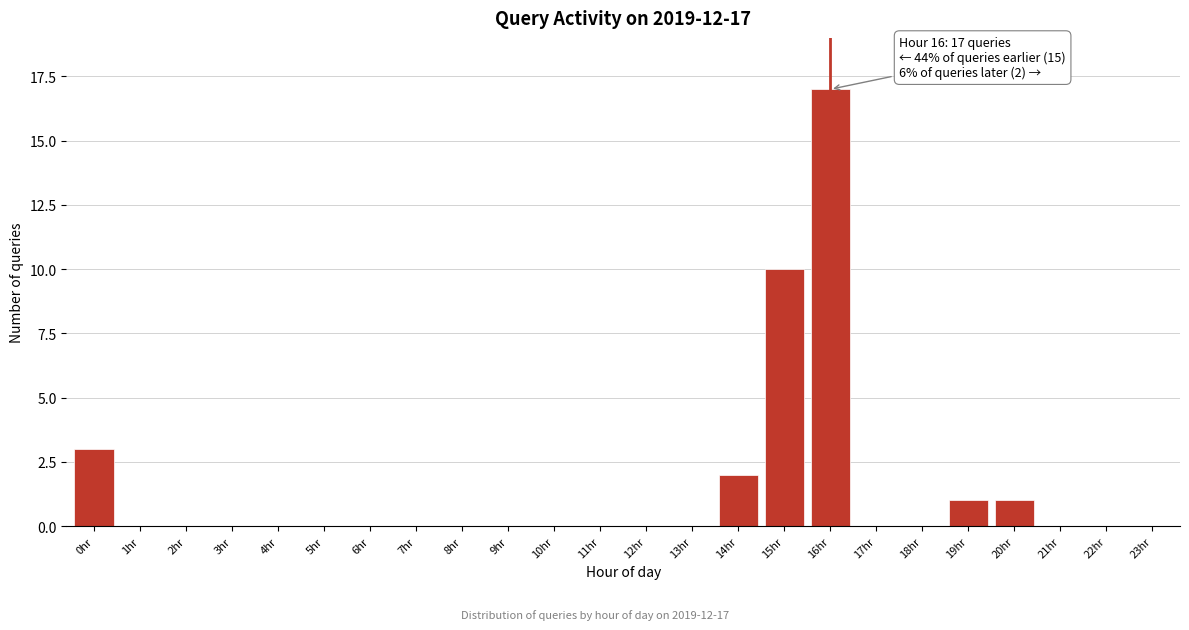

Reading right to left, extract all data points from this chart.

23hr=0	22hr=0	21hr=0	20hr=1	19hr=1	18hr=0	17hr=0	16hr=17	15hr=10	14hr=2	13hr=0	12hr=0	11hr=0	10hr=0	9hr=0	8hr=0	7hr=0	6hr=0	5hr=0	4hr=0	3hr=0	2hr=0	1hr=0	0hr=3